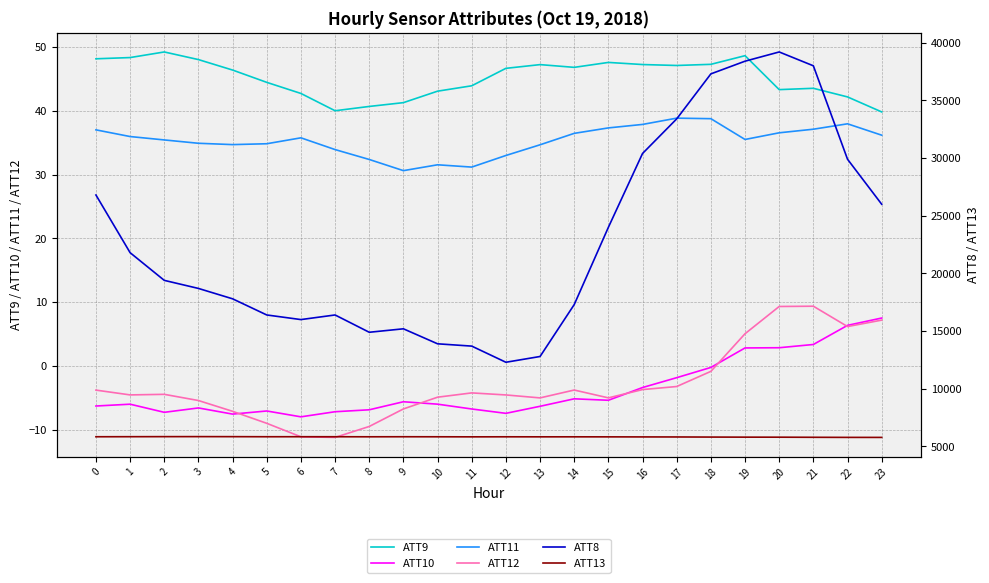

At how many categories does at least one series exceed 3887?

24